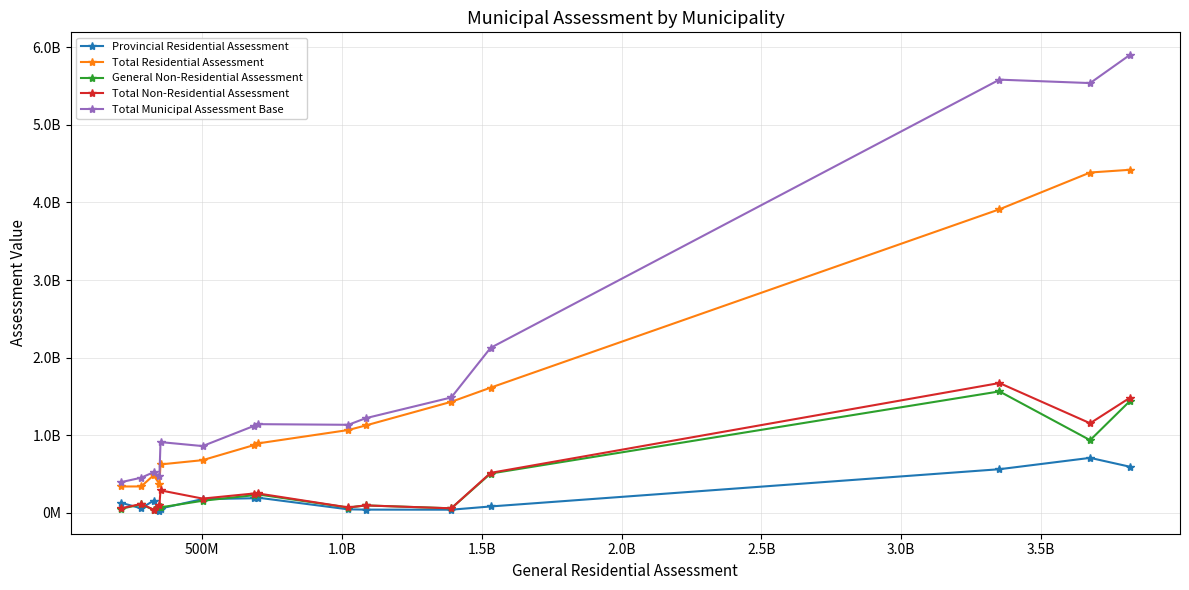

True or false: General Non-Residential Assessment and Total Non-Residential Assessment cross at least once.

False